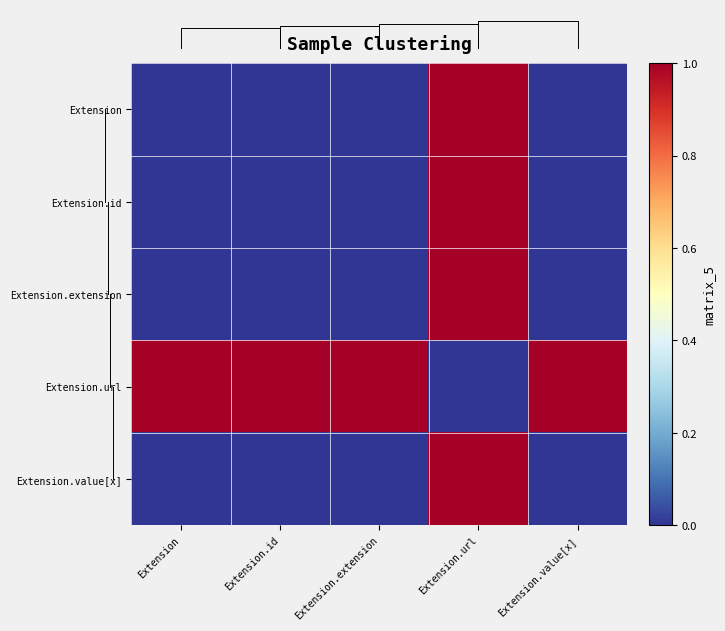

What is the total value across all series at Extension?

1